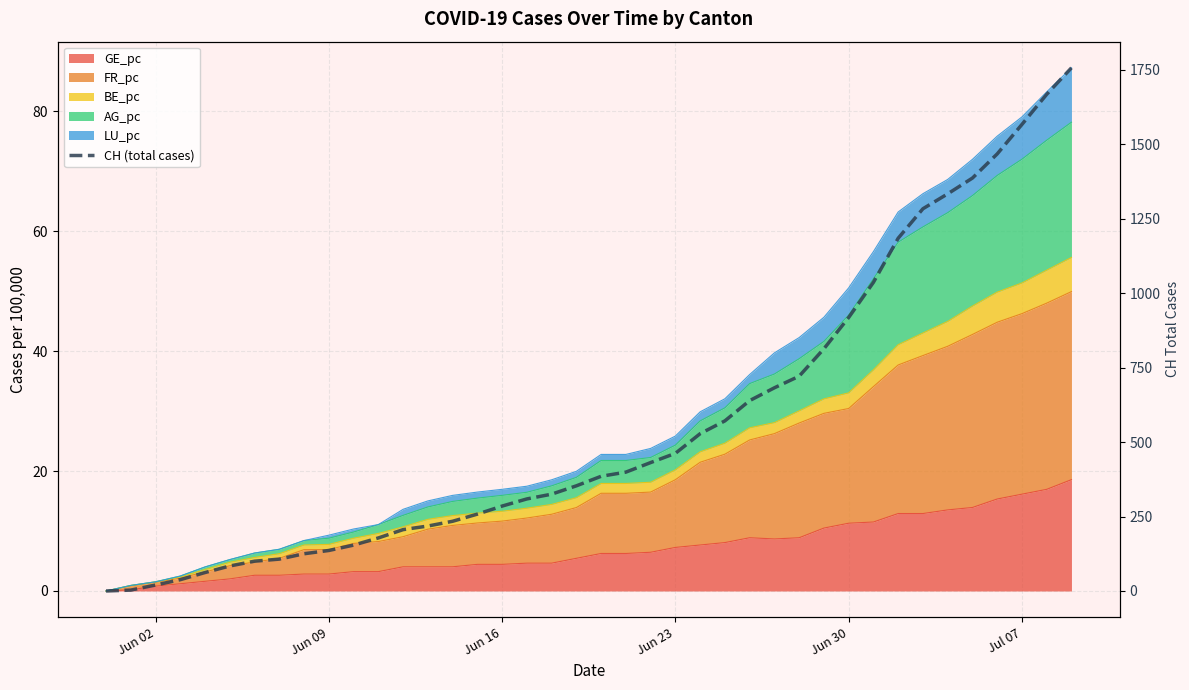

How many values are below 385?

20